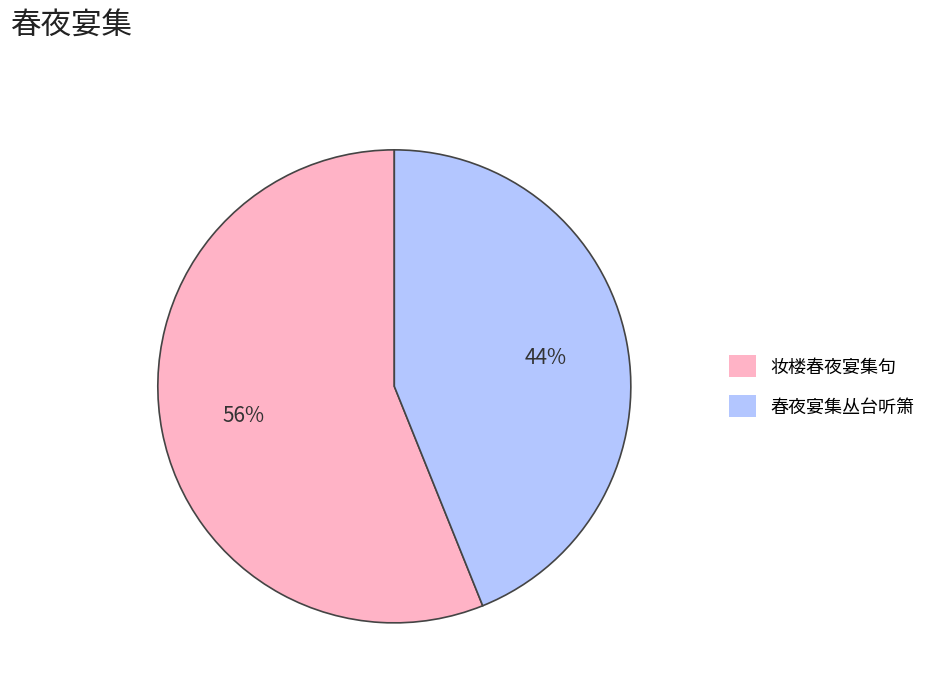

True or false: 春夜宴集丛台听箫 accounts for 39% of the total.

False